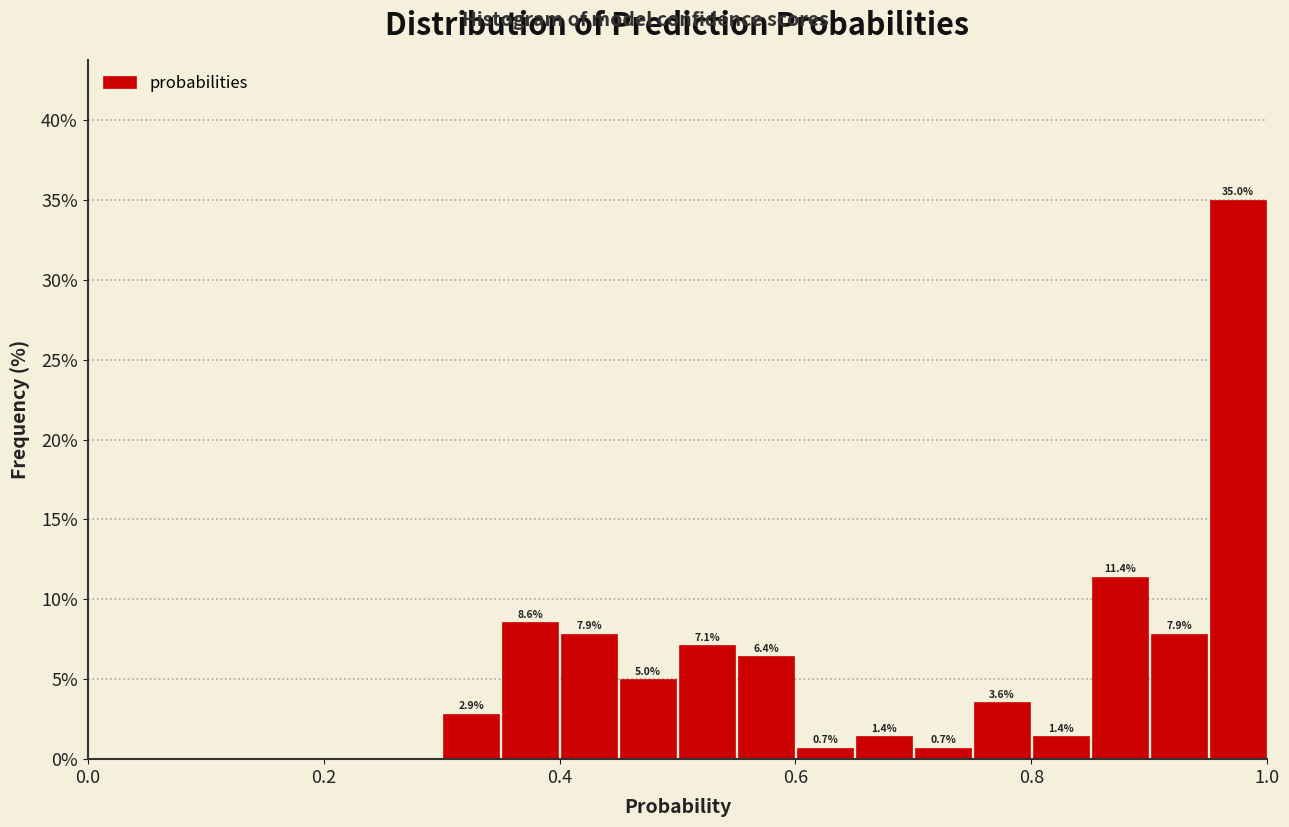

Around what value on the x-axis is the tallest bar? Give the approximate position of its centre, as read against the axis.

0.98